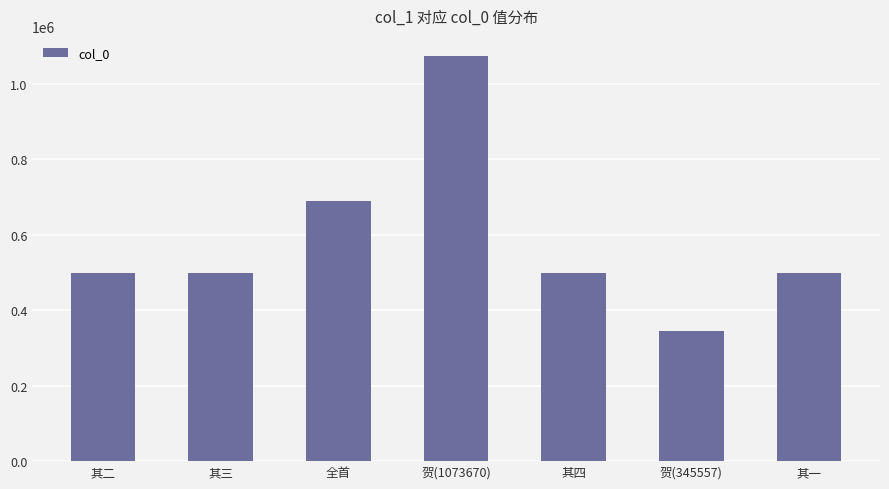

How many categories are shown in the chart?

7